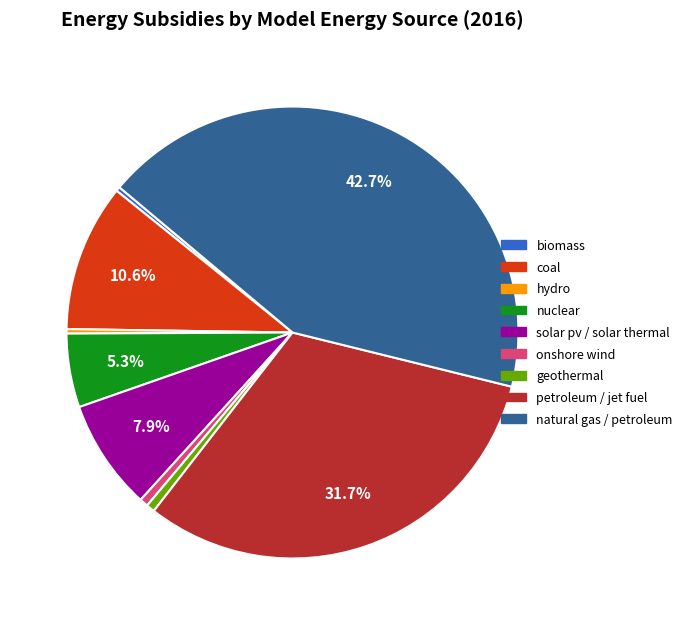

To the nearest percent, what is the difference between the largest and smallest slice percentages?

42%